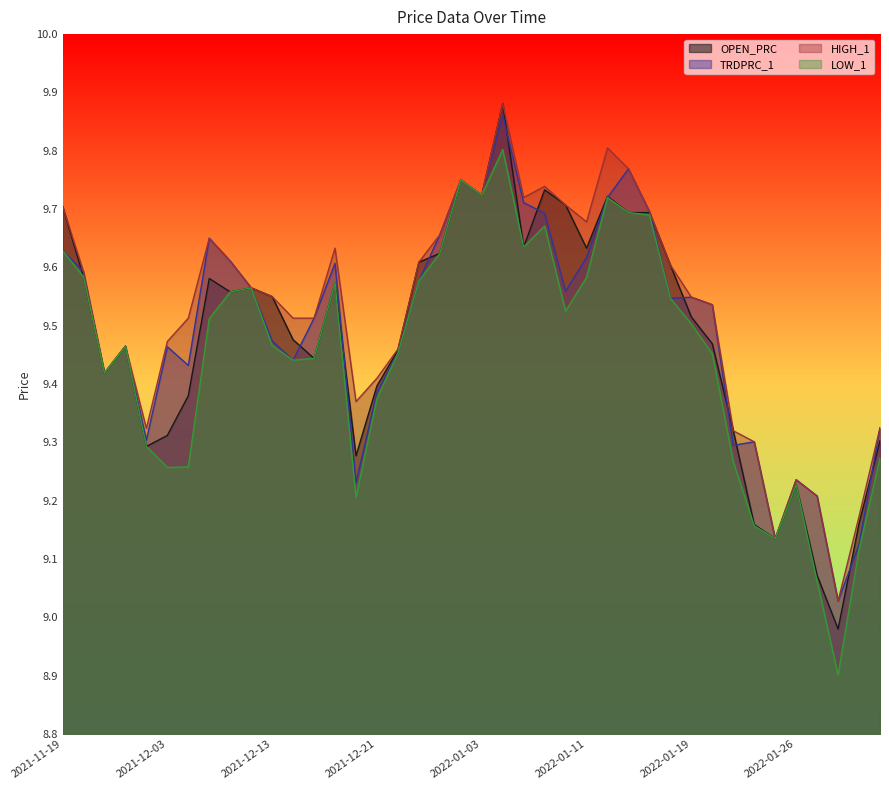

At how many categories does at least one series exceed 9?

40